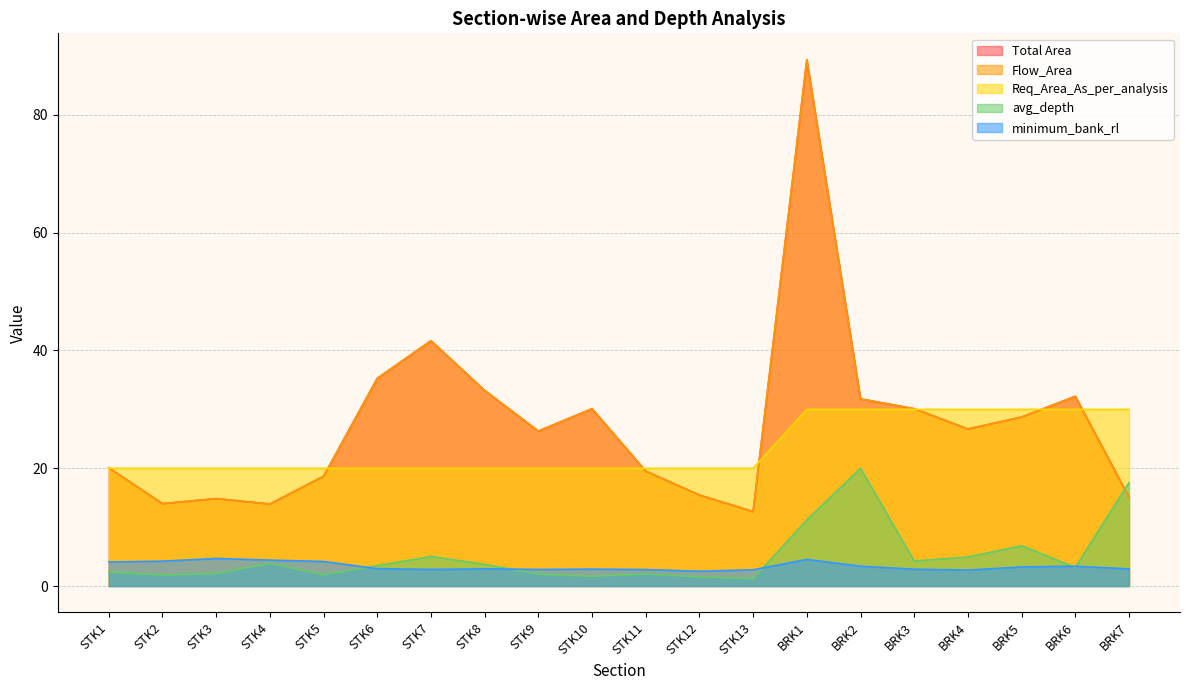

What is the difference between the maximum and minimum values in the Req_Area_As_per_analysis series?

10.0